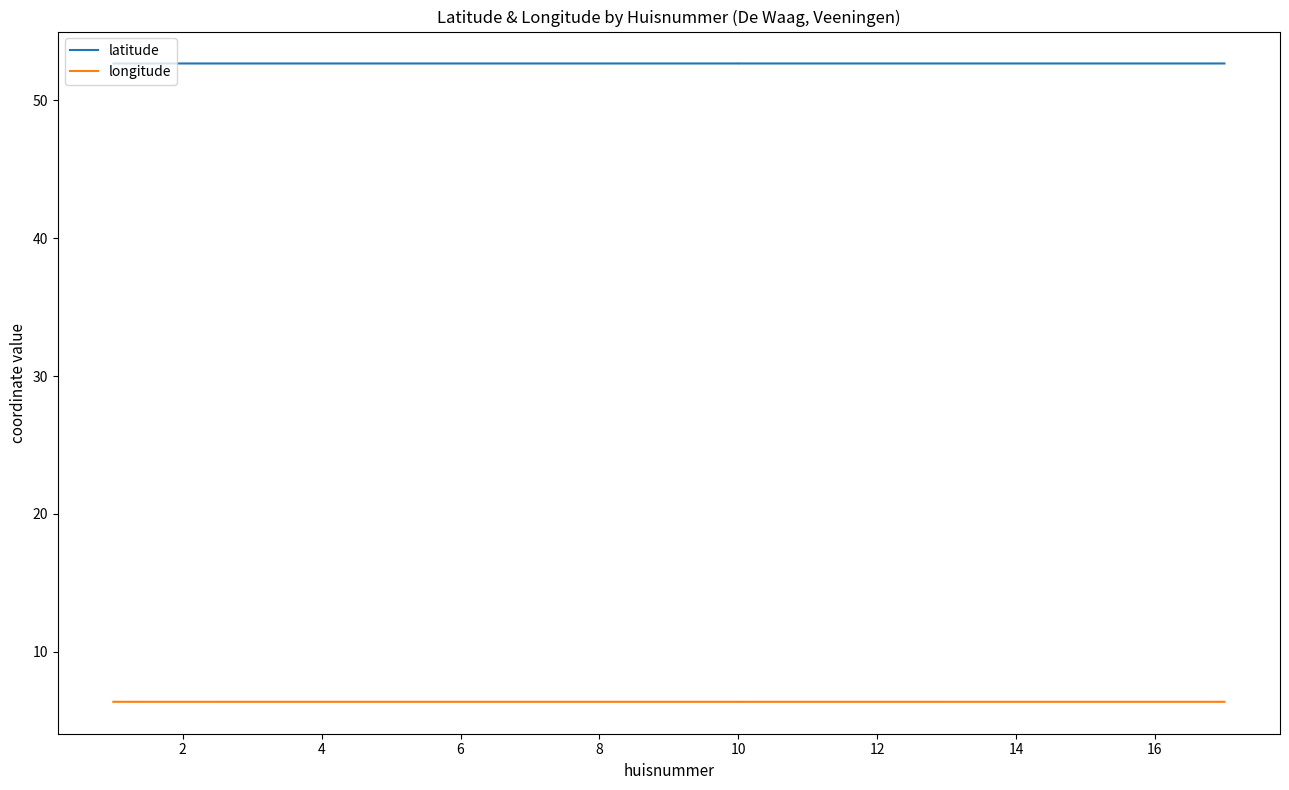

Which series has the largest total across all categories?

latitude